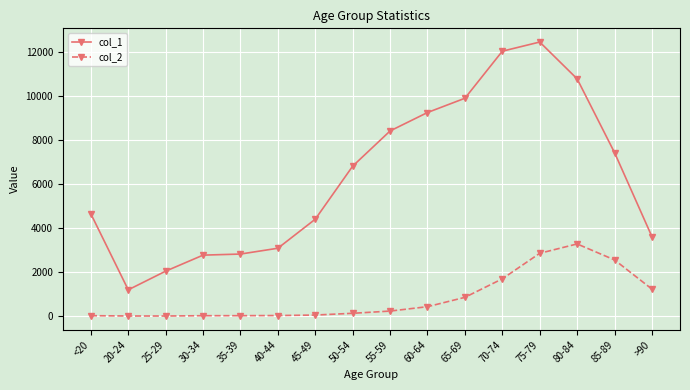

At how many categories does at least one series exceed 1285?

15